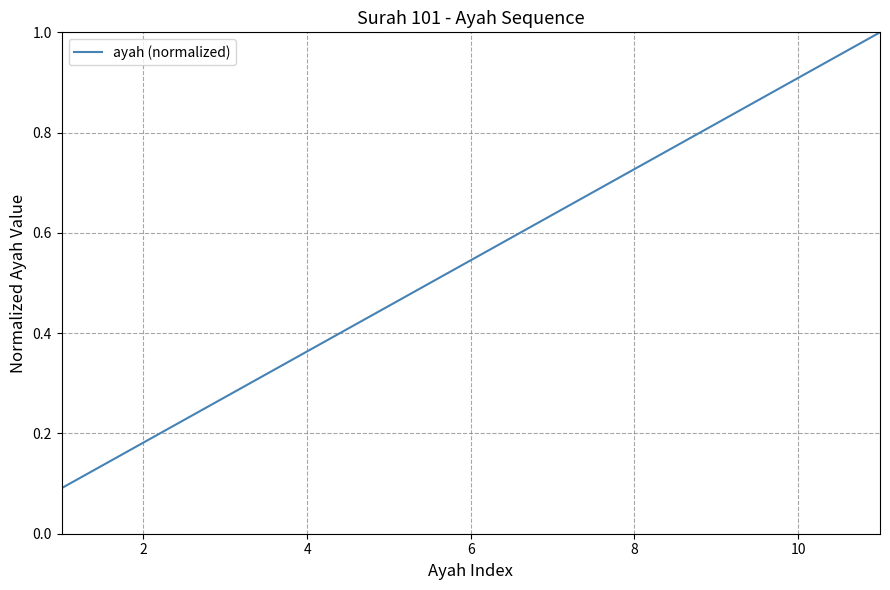

Does the chart have visible grid lines?

Yes